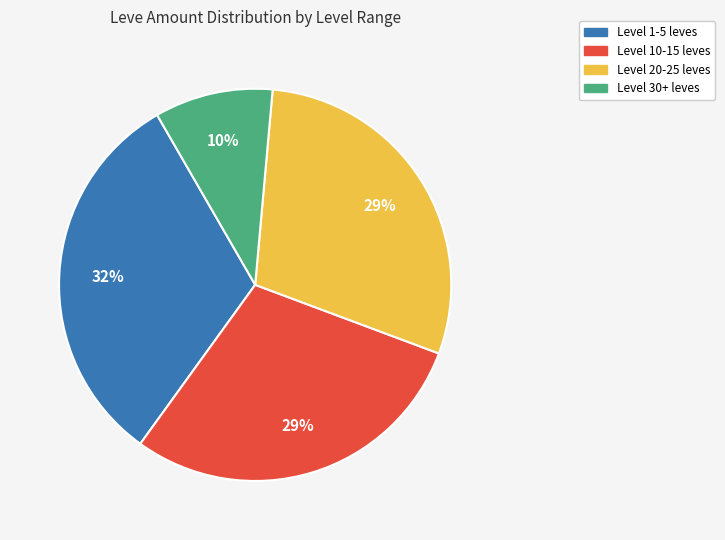

Is it true that Level 20-25 leves is 35% of the pie?

False